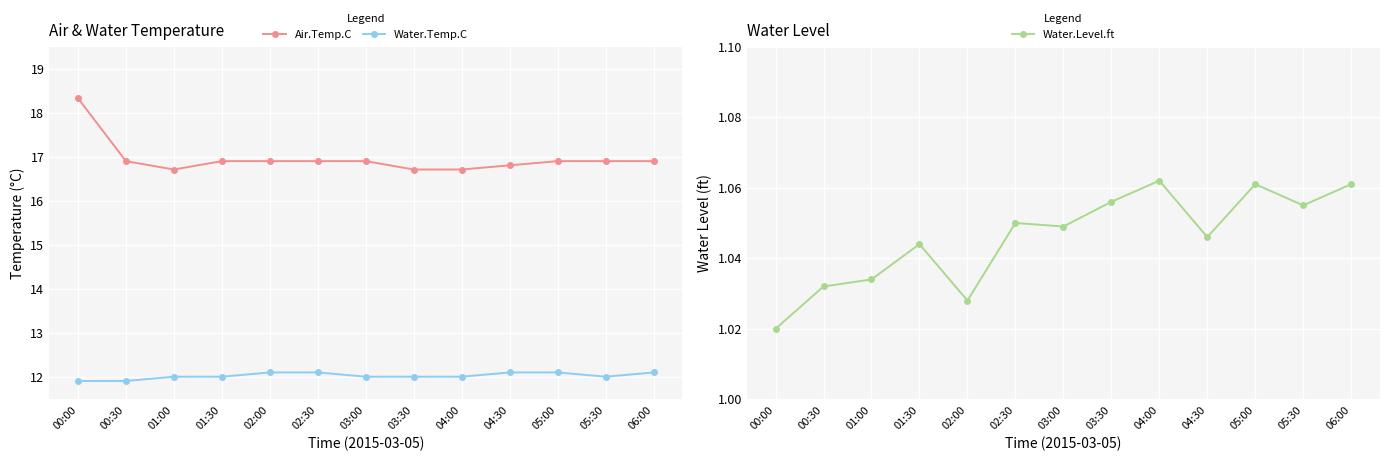

True or false: Air.Temp.C and Water.Level.ft cross at least once.

False